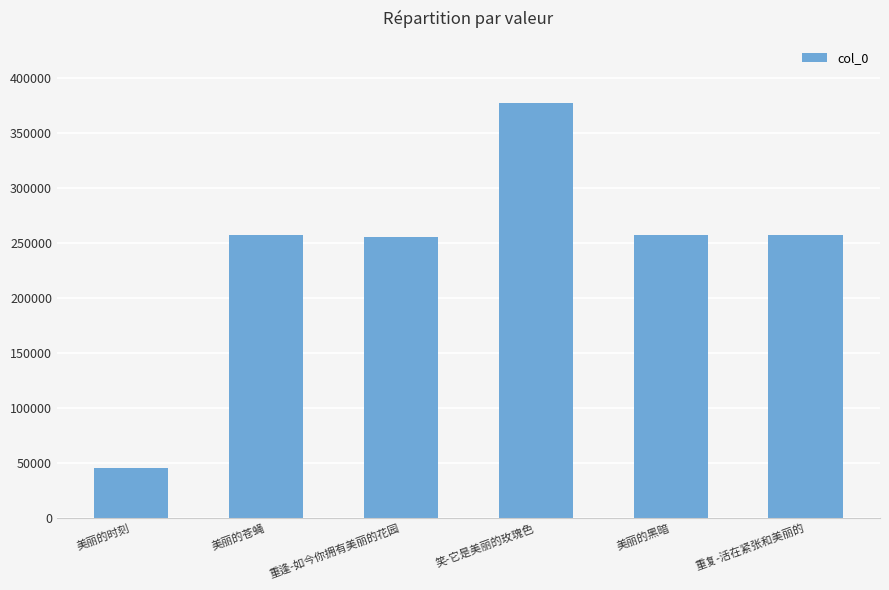

What value does the data have at 重复-活在紧张和美丽的, to the nearest 10?

257480